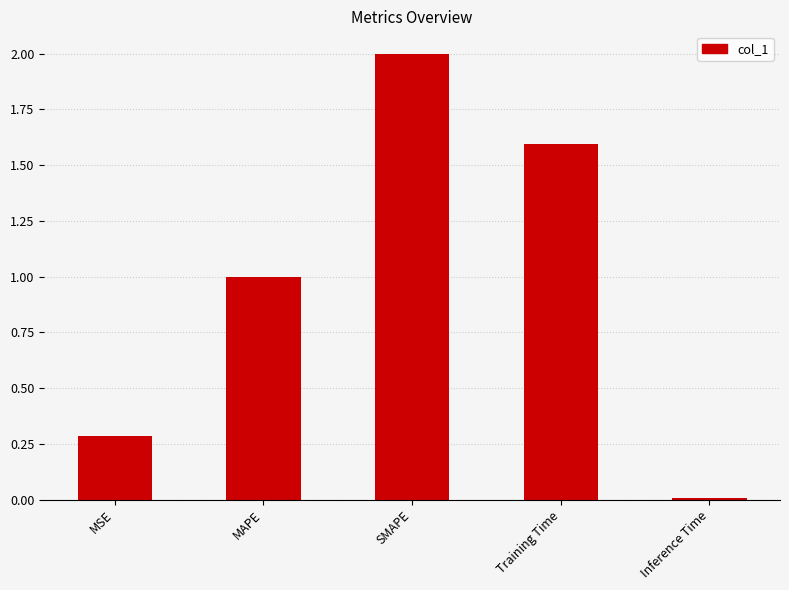

Between Inference Time and SMAPE, which is larger?

SMAPE